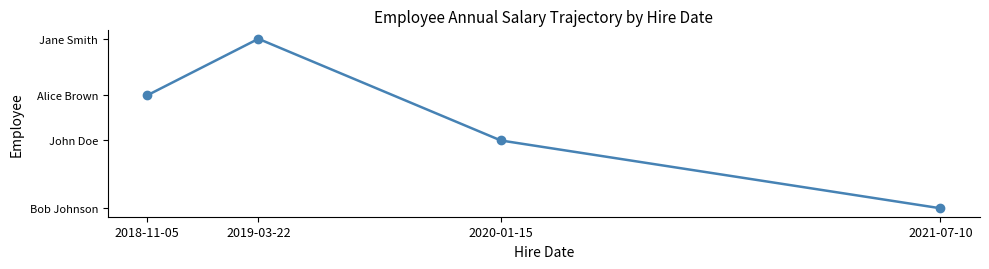

Rank the categories by value from highest to lowest.

2019-03-22, 2018-11-05, 2020-01-15, 2021-07-10